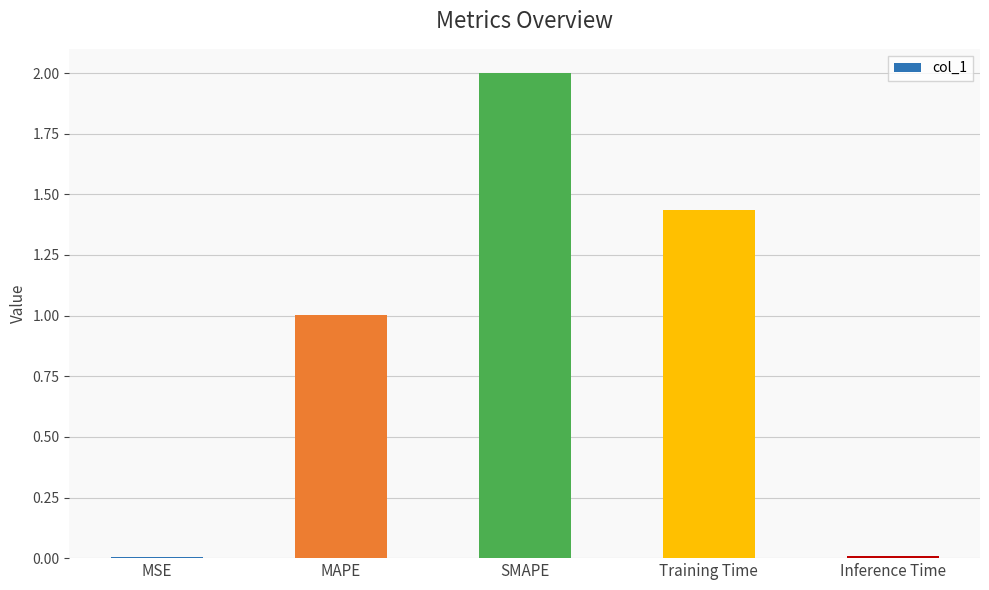

What is the greatest value displayed?

2.0